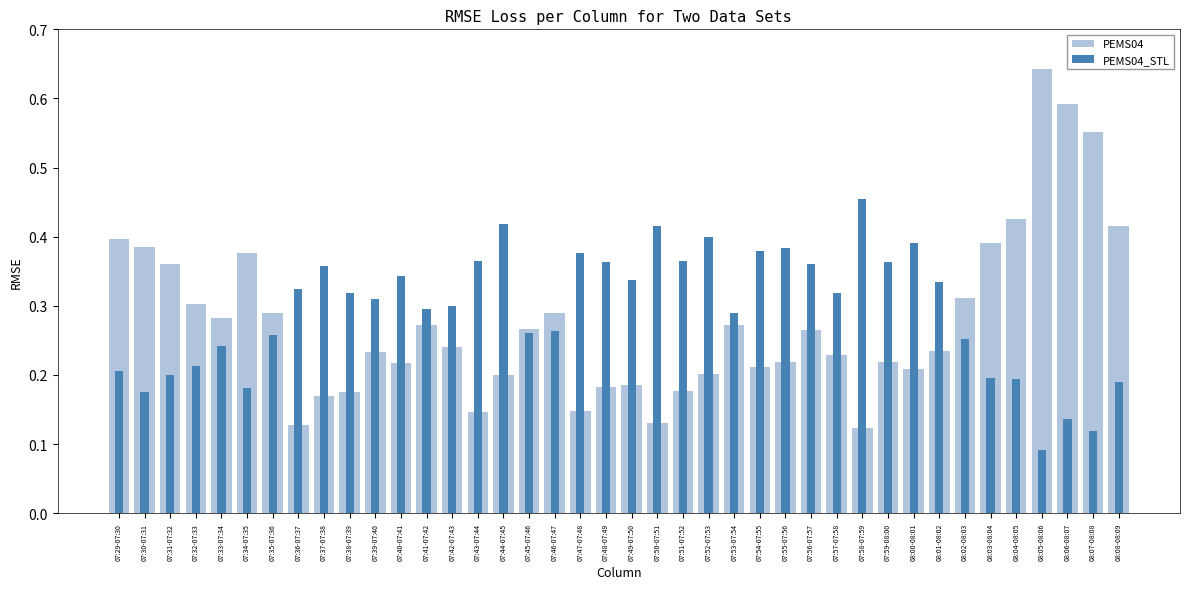

Which series changed the most between 07:39-07:40 and 07:49-07:50?

PEMS04